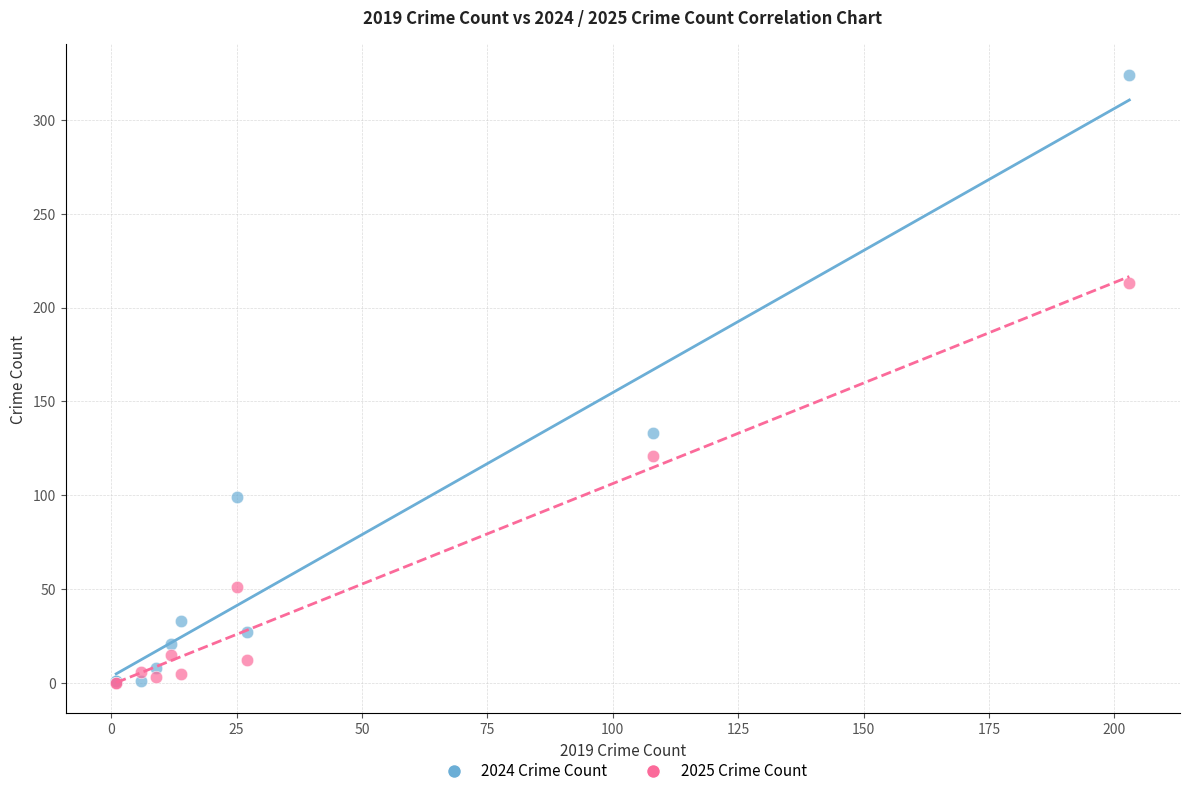

Across all series, what Y value is closest to 162?

133